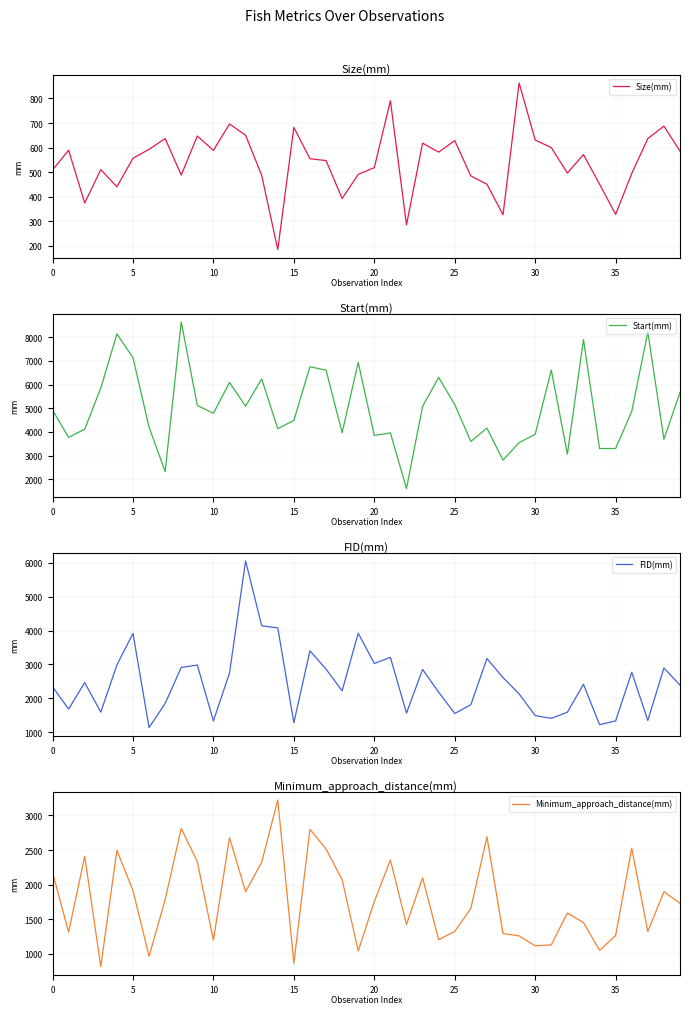

What is the lowest value of the Minimum_approach_distance(mm) series?

814.5